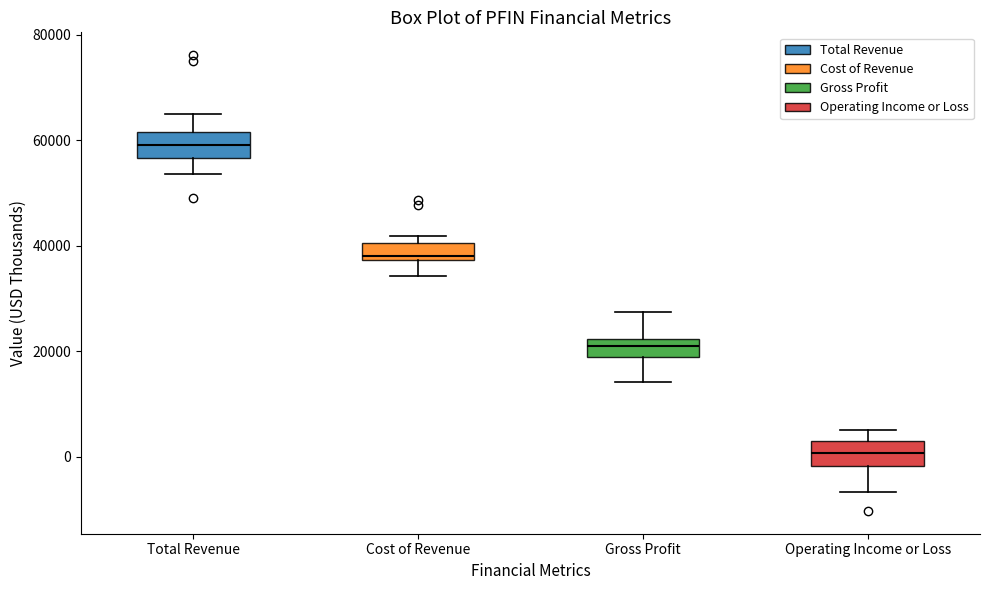

Reading left to right, transcribe this box plot: for each box, give where its median line is, the range the box spans, and where its two whiskers end, as read against the y-axis. The values are not printed on the chart, so give them approximately, as read against the axis.

Total Revenue: median 60000, box 56000 to 62000, whiskers 54000 to 66000
Cost of Revenue: median 38000 (just above the box's lower edge), box 38000 to 40000, whiskers 34000 to 42000
Gross Profit: median 22000 (inside the box), box 18000 to 22000, whiskers 14000 to 28000
Operating Income or Loss: median 0, box -2000 to 4000, whiskers -6000 to 6000